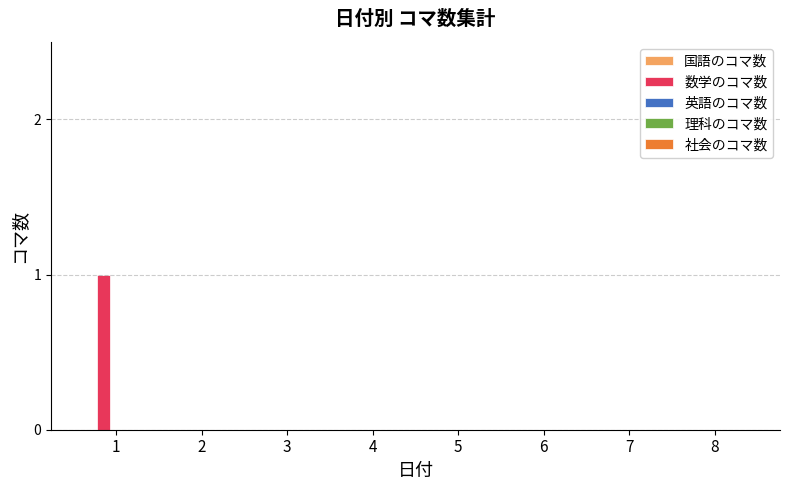

The chart shows a value of 0 at 3. True or false?

True